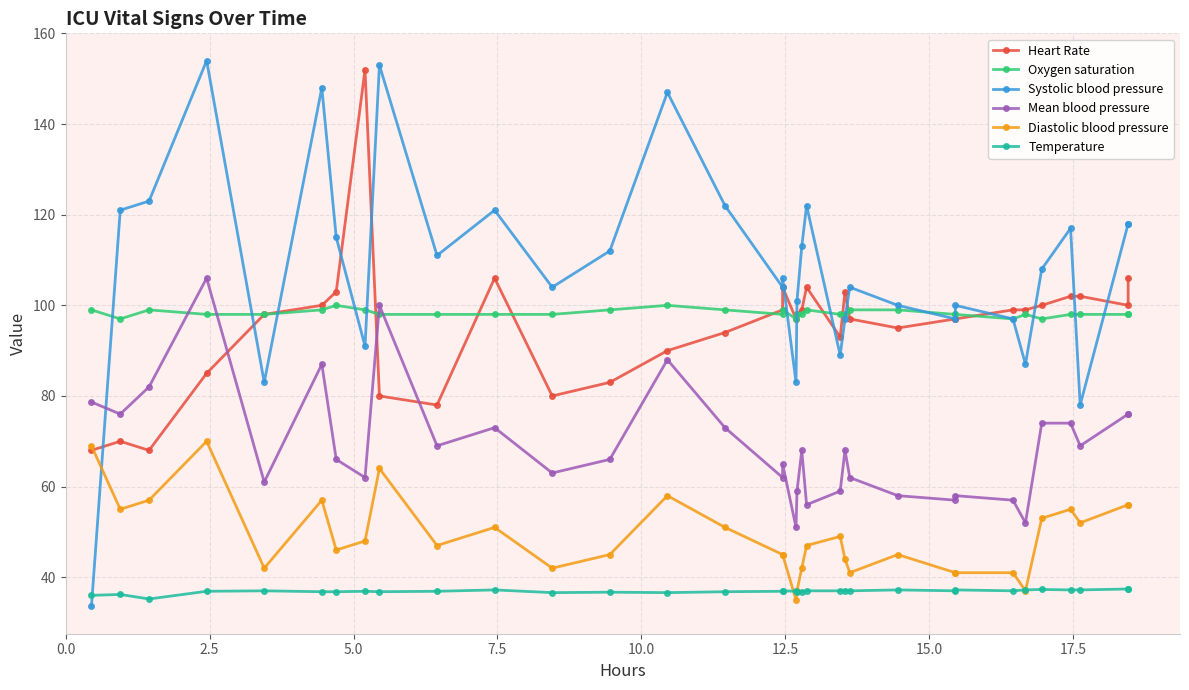

What is the sum of all Mean blood pressure values?

2351.7